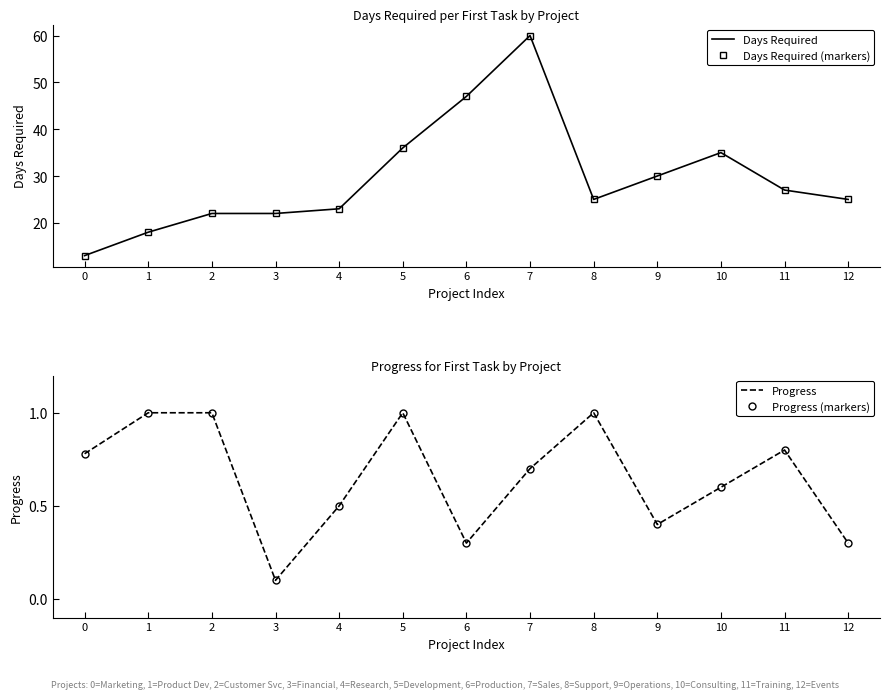

What is the sum of all Days Required (markers) values?

383.0